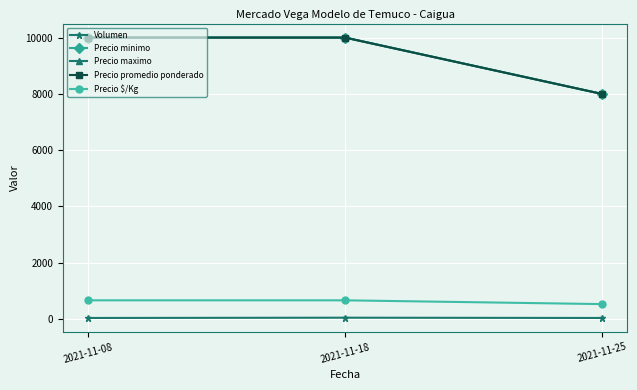

Does the chart have visible grid lines?

Yes